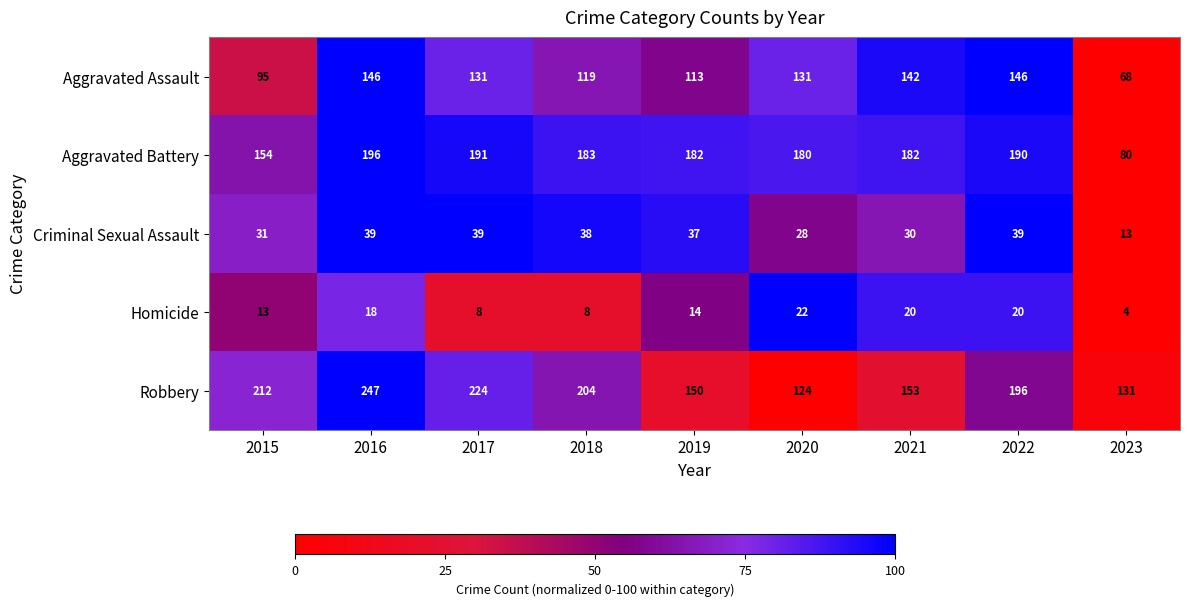

The Aggravated Battery series shows 183 at 2018. True or false?

True